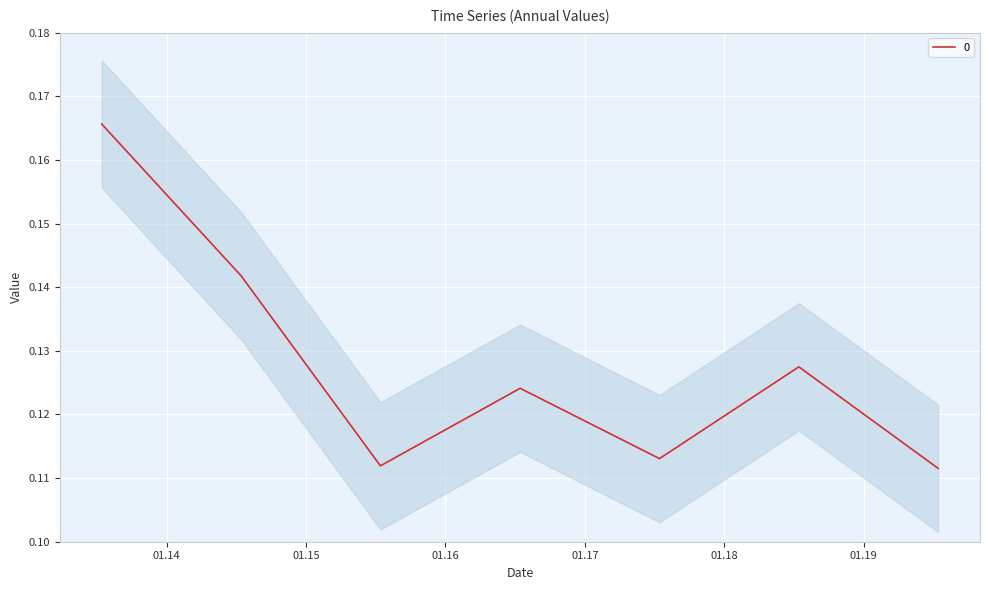

Reading right to left, extract all data points from this chart.

2019-07-15=0.1	2018-07-15=0.1	2017-07-15=0.1	2016-07-15=0.1	2015-07-15=0.1	2014-07-15=0.1	2013-07-15=0.2